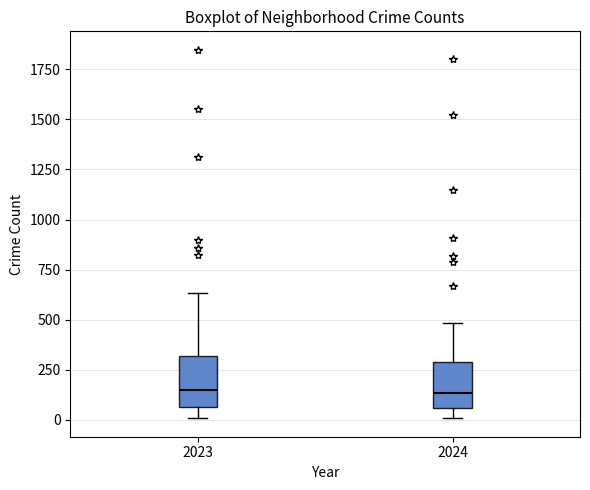

Where does the upper whisker of the box at x = 2023 end on the y-axis? The values are not printed on the chart, so give them approximately, as read against the axis.

650